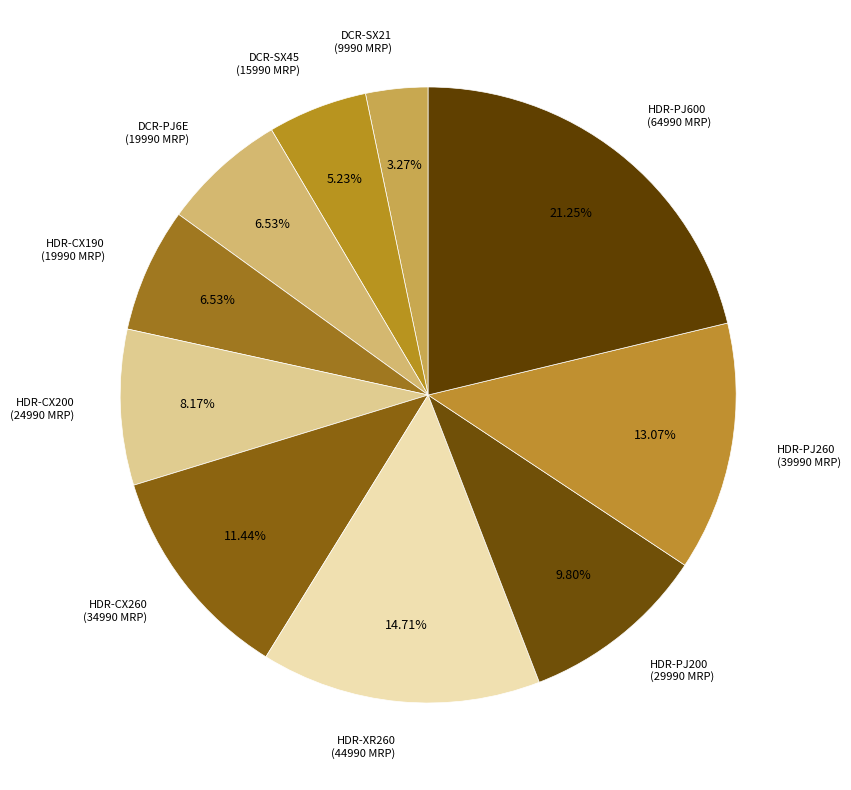

Which slice is the largest?

HDR-PJ600